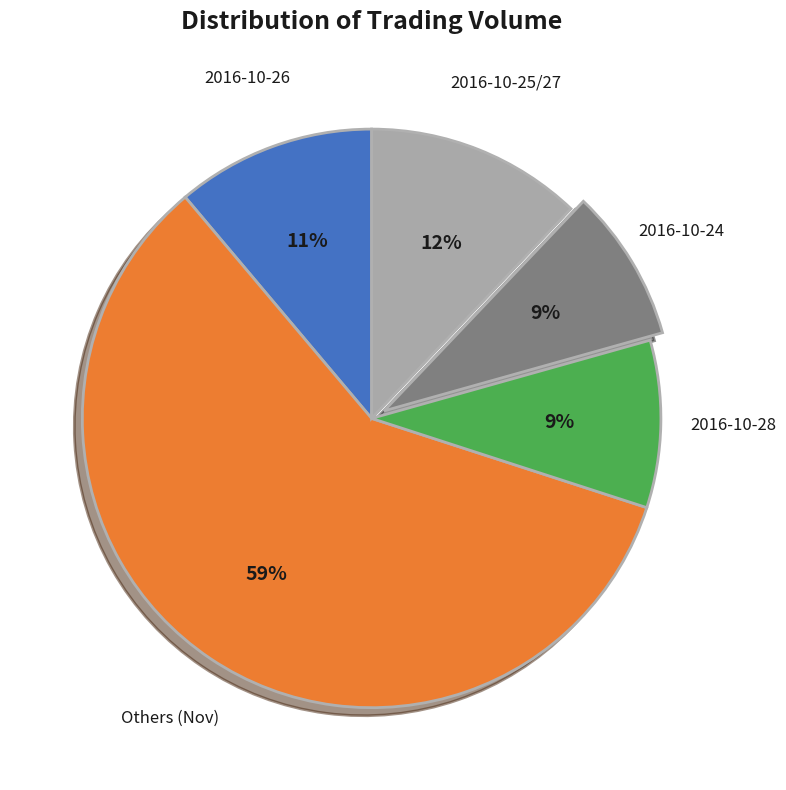

True or false: 2016-10-28 accounts for 16% of the total.

False